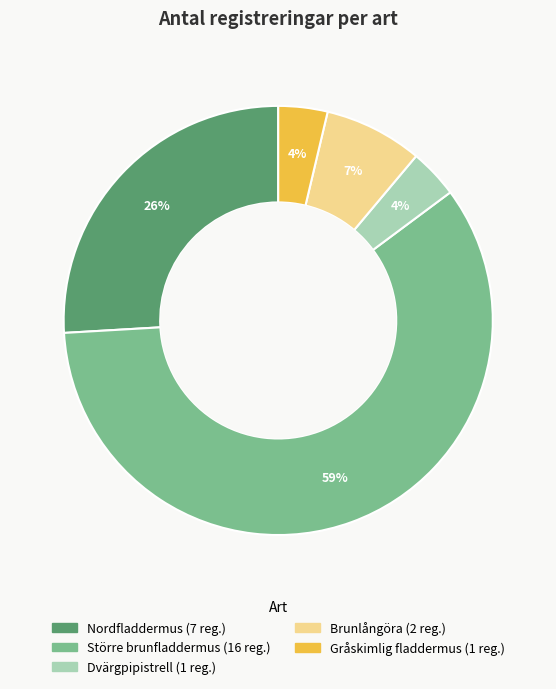

Which category has the biggest portion of the pie?

Större brunfladdermus